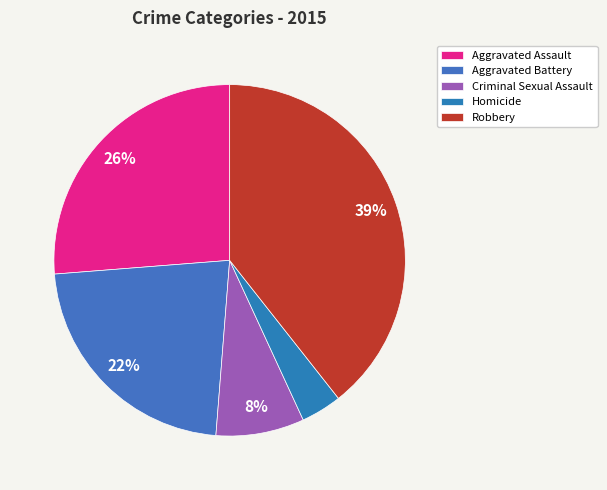

True or false: Criminal Sexual Assault accounts for 21% of the total.

False